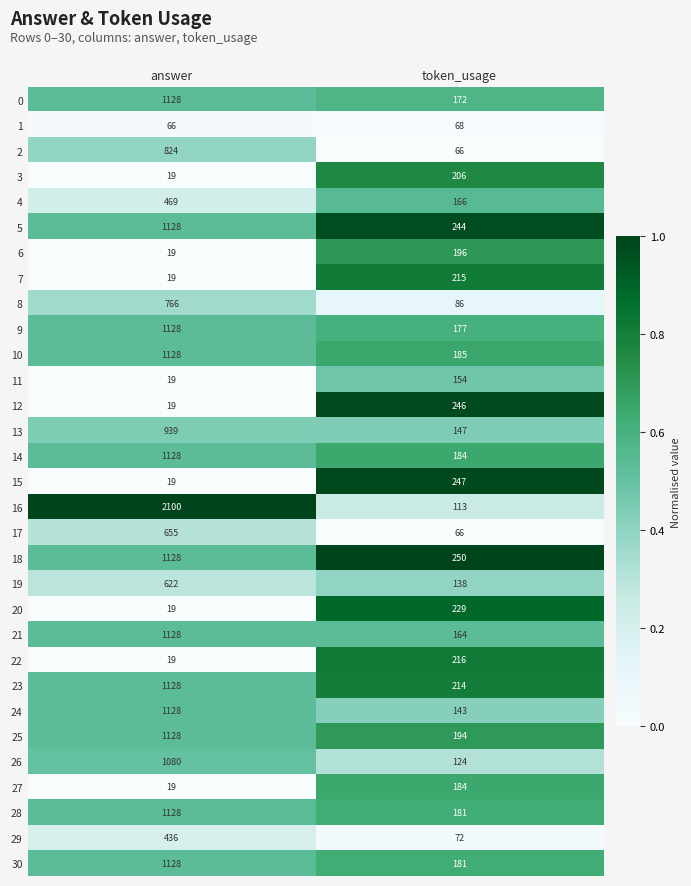

What is the sum of all 9 values?

1305